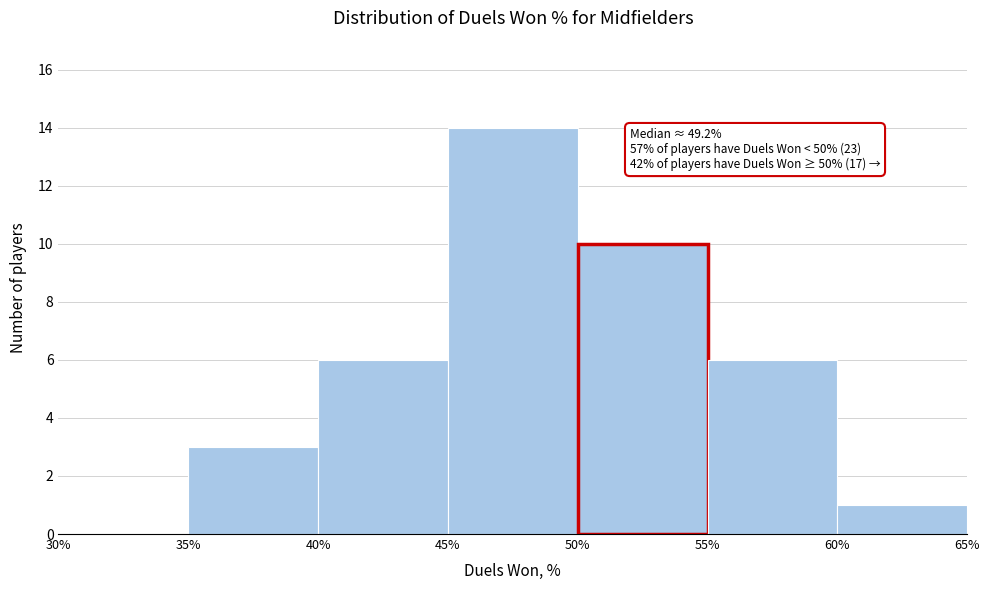

Over which range of the x-axis is the bar tallest?

45% to 50%